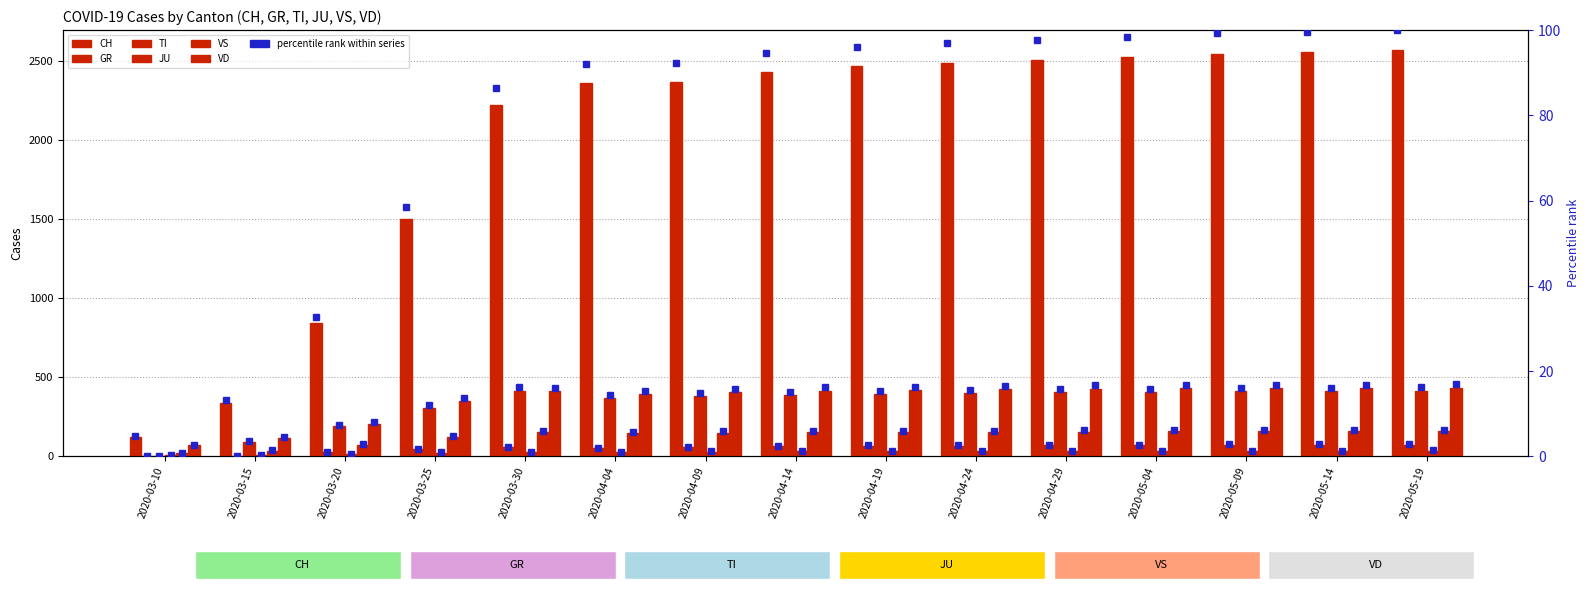

What is the sum of the CH values at 2020-03-20 and 2020-03-15?

1181.0